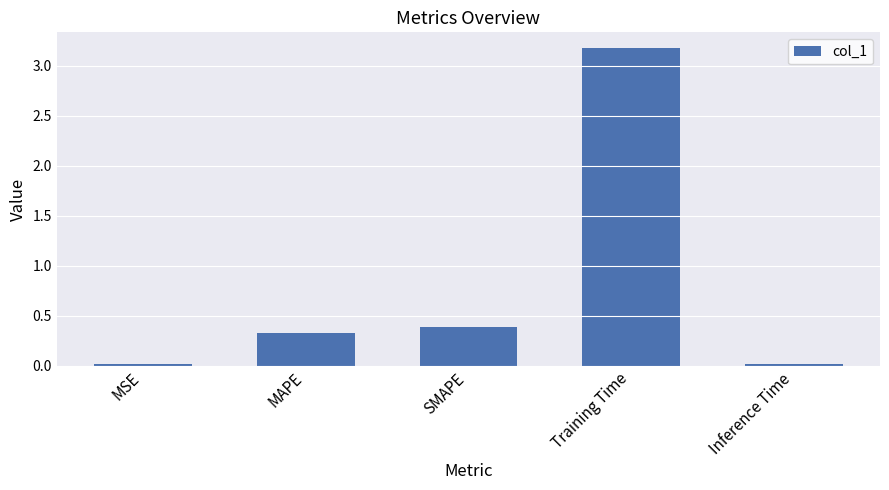

What is the change in value from SMAPE to Training Time?

+2.8